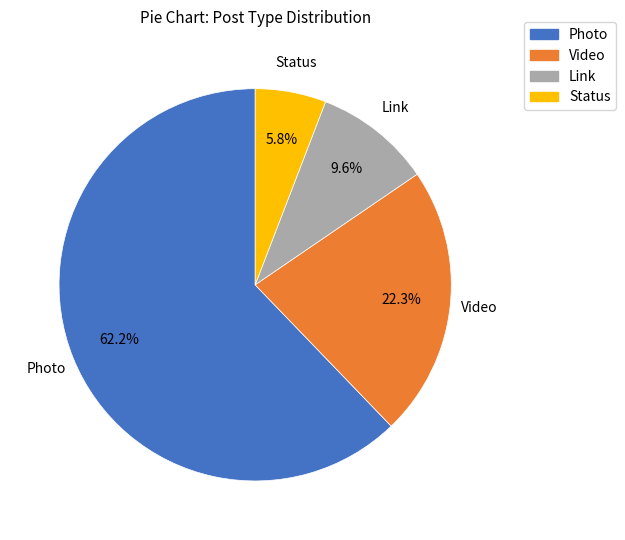

To the nearest percent, what is the difference between the largest and smallest slice percentages?

56%